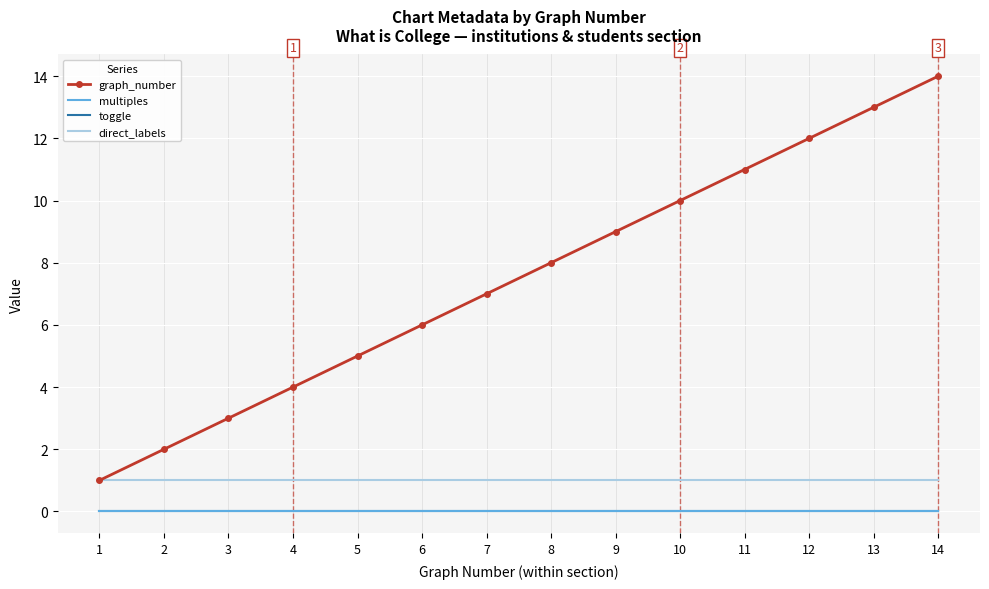

At which category is the sum across all series the highest?

14